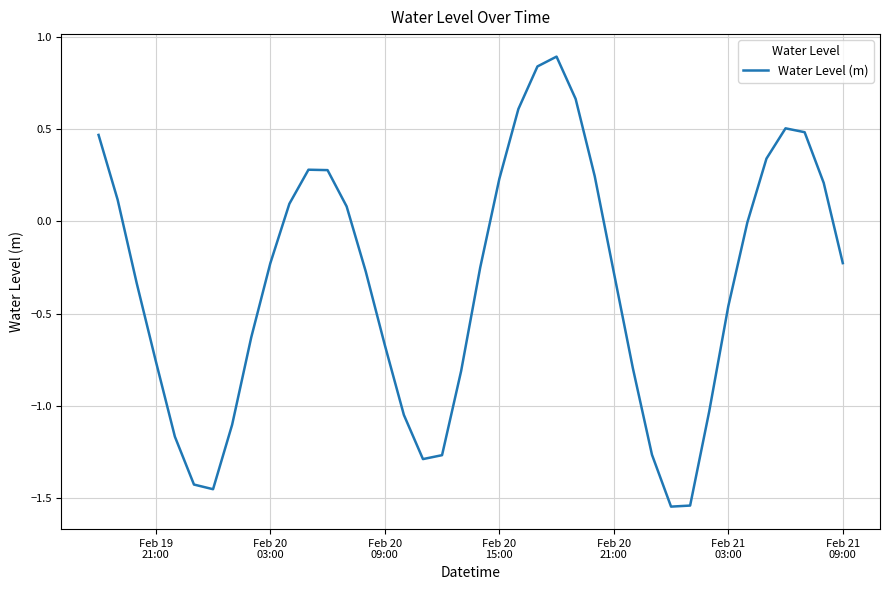

What is the difference between the maximum and second lowest values?

2.4